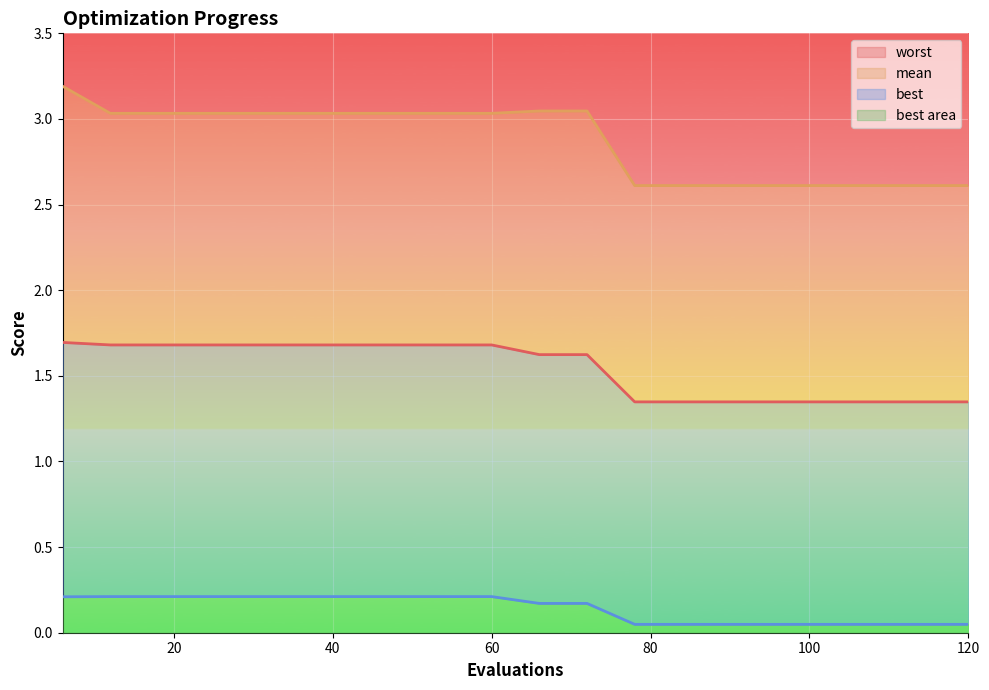

What are all the series names shown in the legend?

worst, mean, best, best area